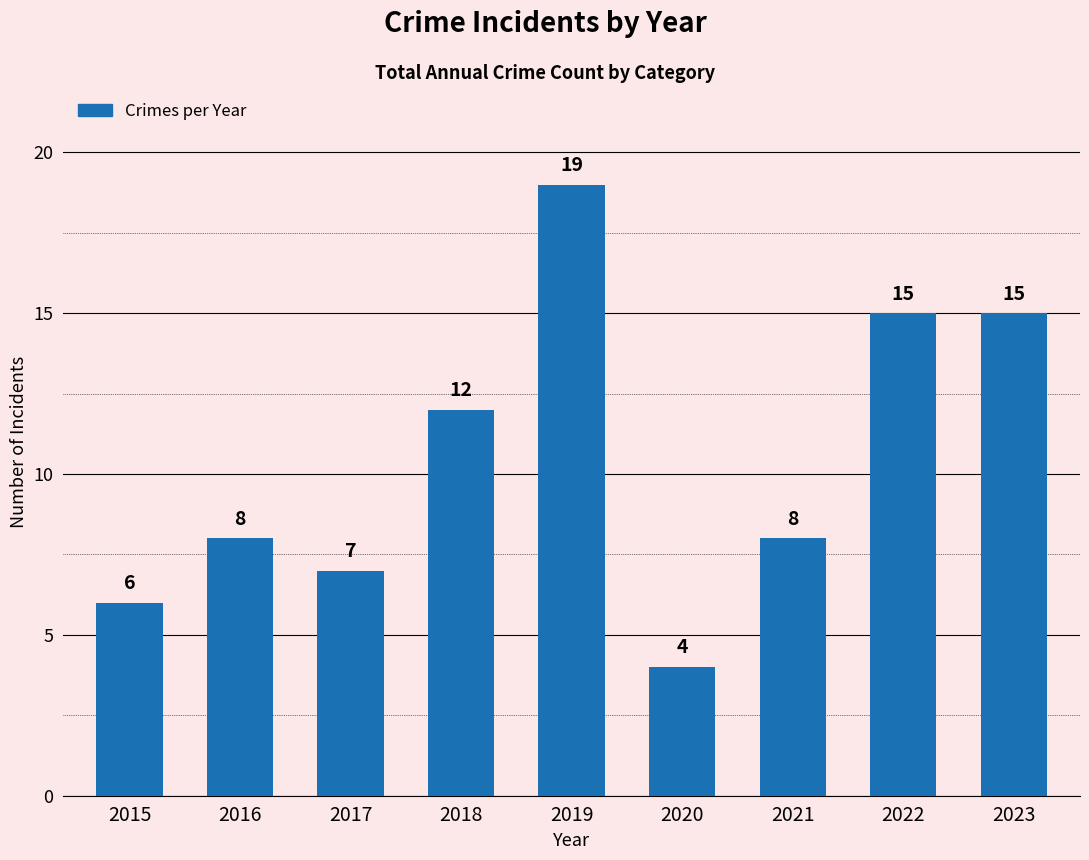

Count the number of data series in this chart.

1